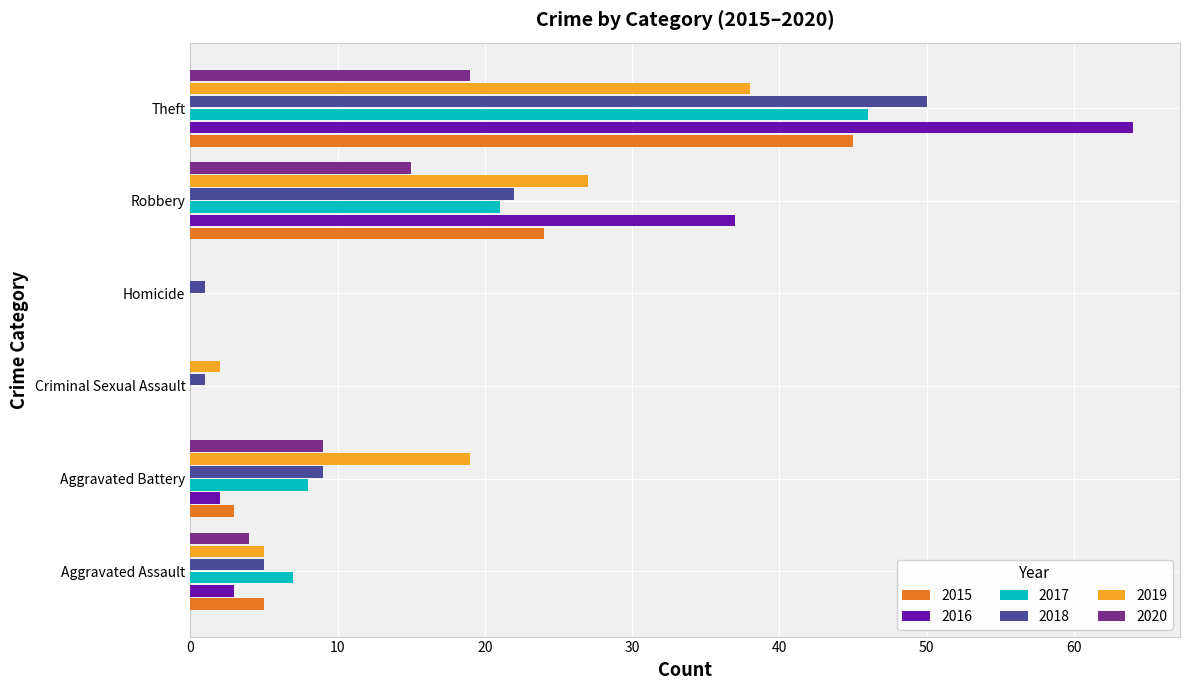

What is the sum of all 2020 values?

47